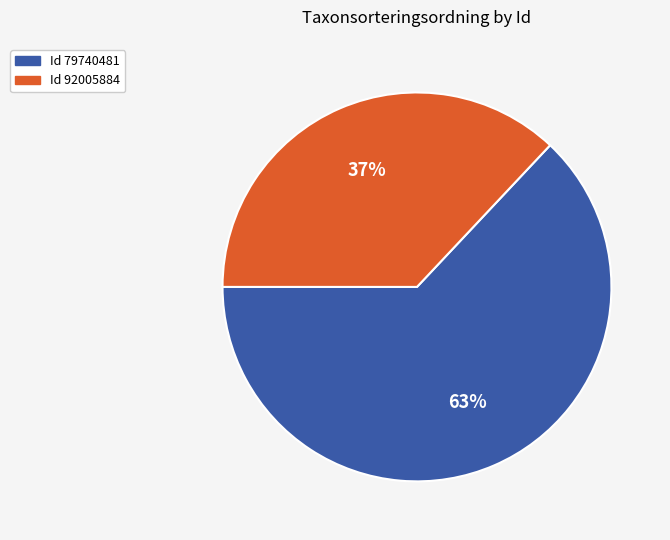

To the nearest percent, what is the difference between the largest and smallest slice percentages?

26%